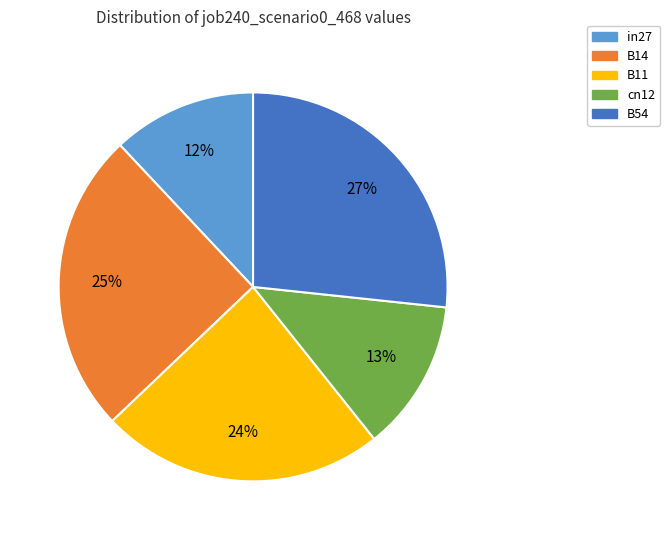

Between B11 and B14, which is larger?

B14